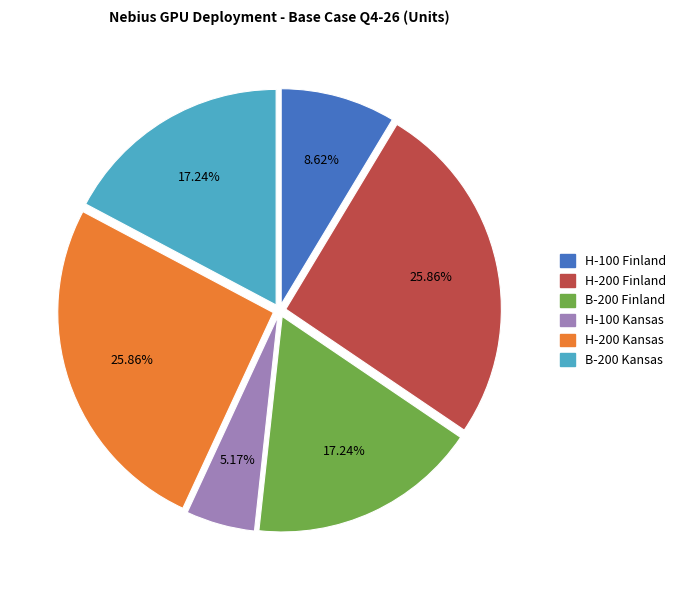

Approximately how many times larger is the value at B-200 Finland compared to H-200 Kansas?

0.7